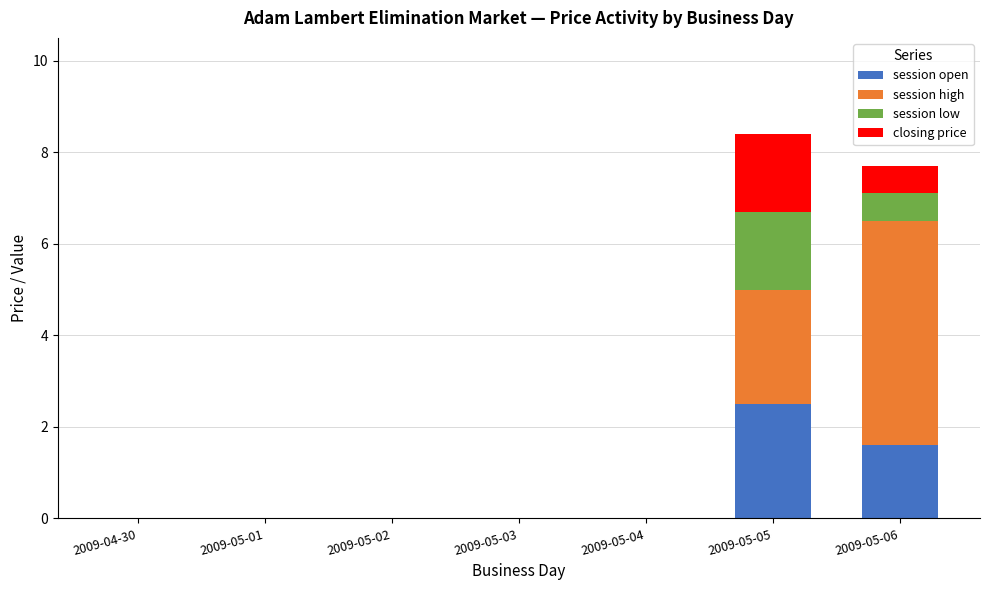

Is it true that session open equals 1.7 at 2009-05-02?

False